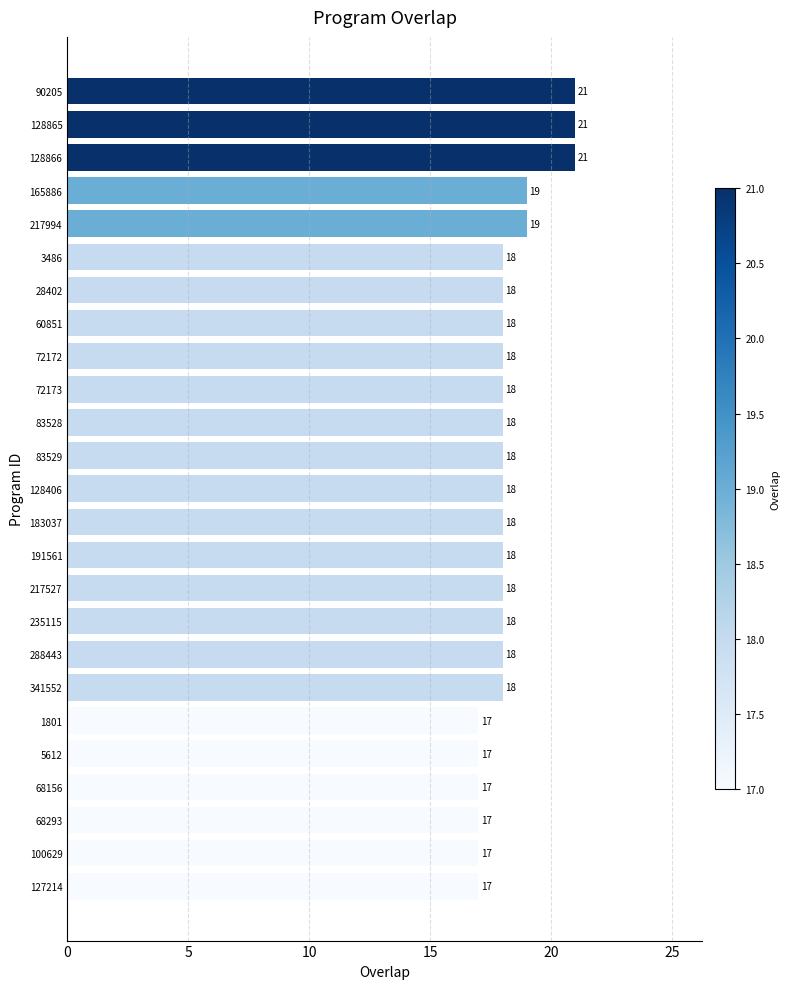

Approximately how many times larger is the value at 83529 compared to 127214?

1.1